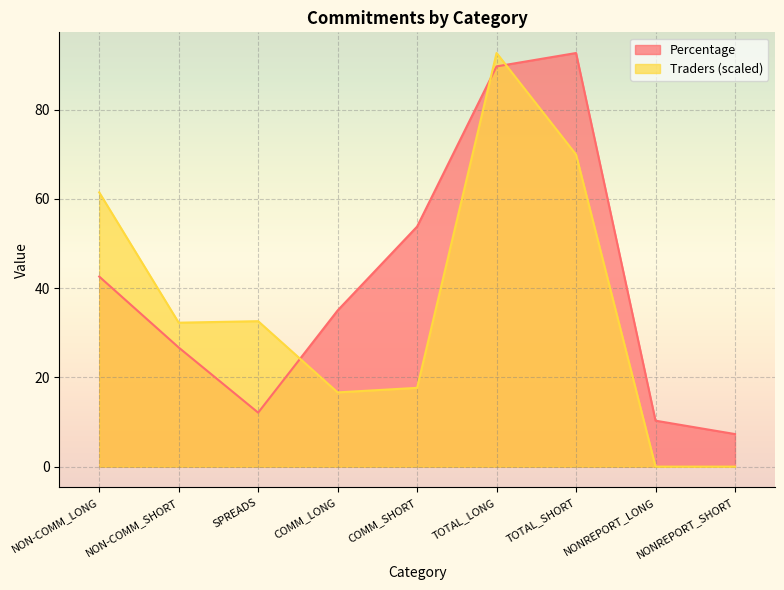

How many data points in Traders are above 32?

5